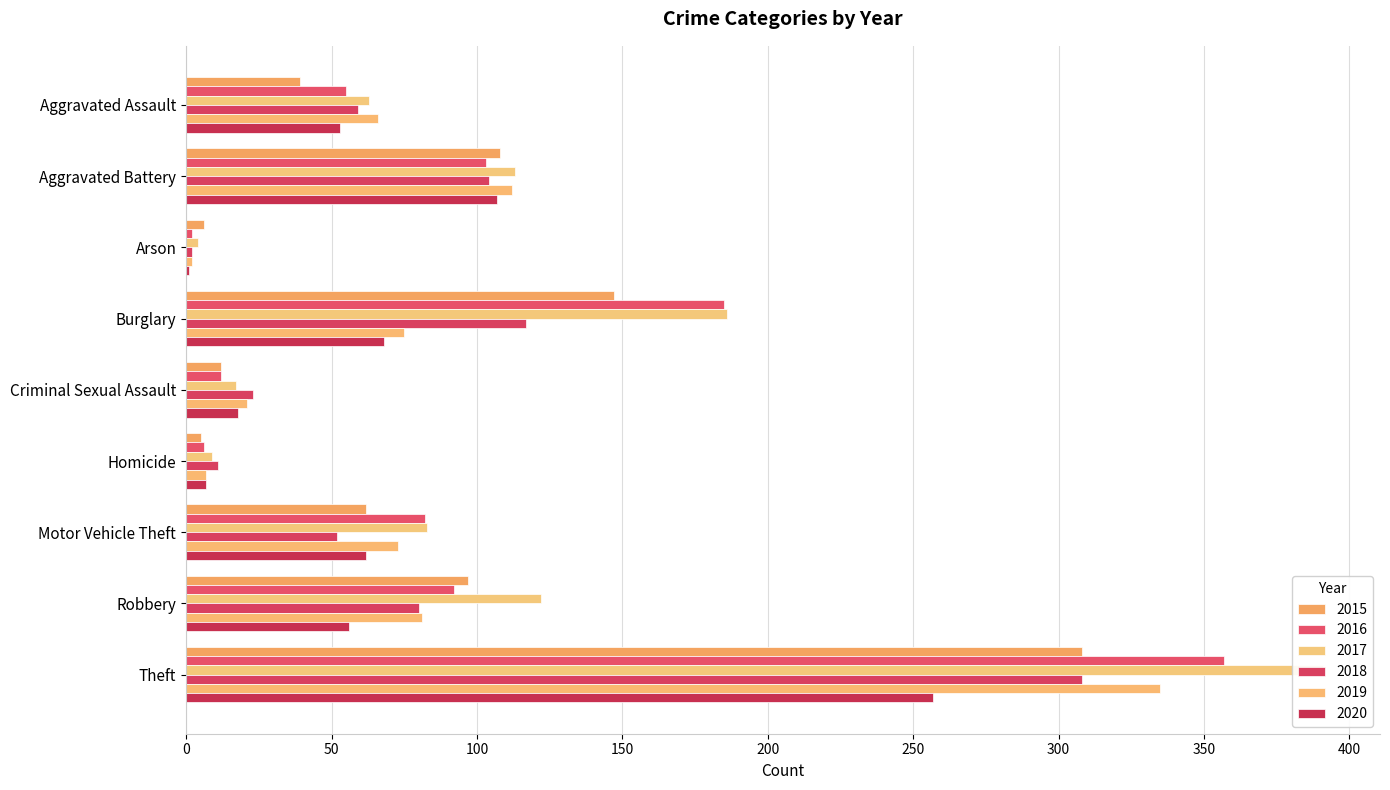

Which series has the widest spread of values?

2017